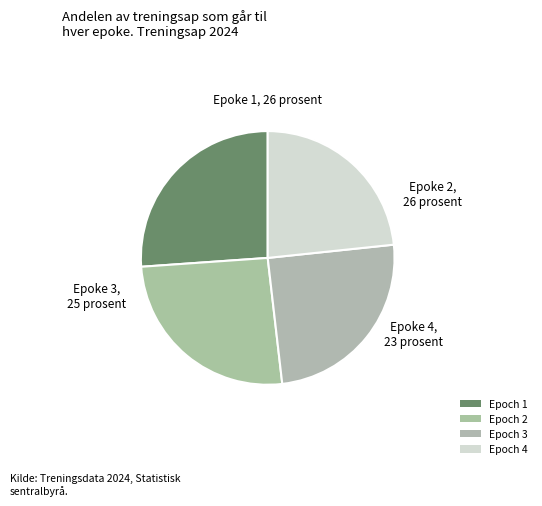

To the nearest percent, what portion does Epoch 2 represent?

26%